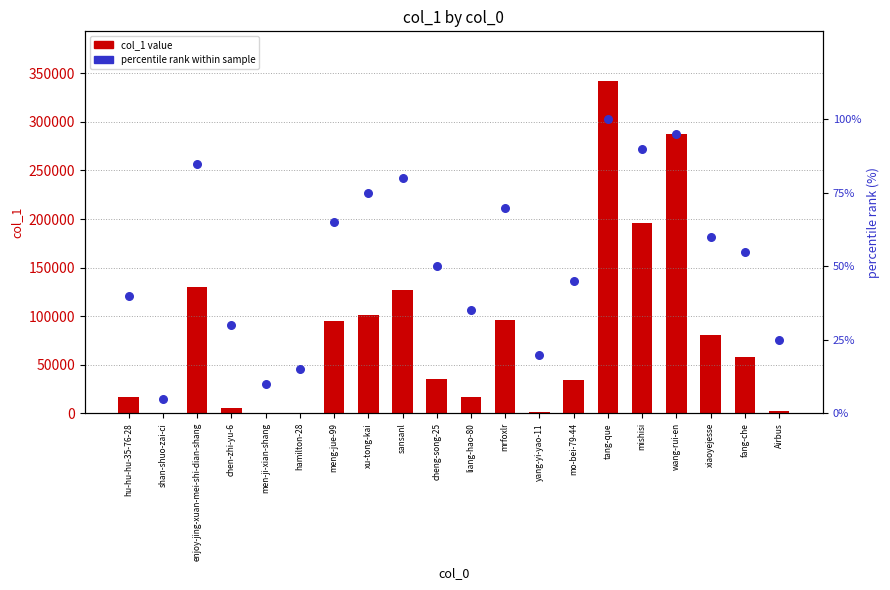

At how many categories does at least one series exceed 145766?

3